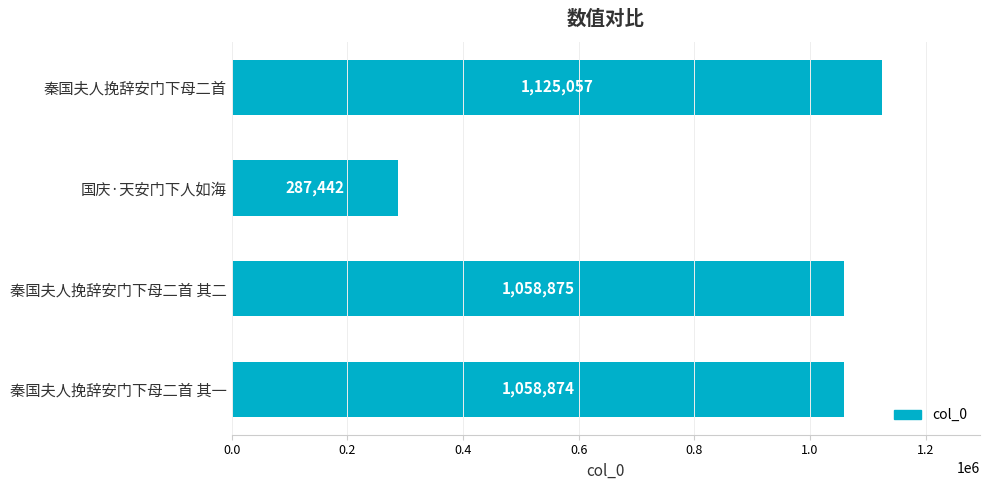

What is the label of the 3rd bar from the top?

秦国夫人挽辞安门下母二首 其二